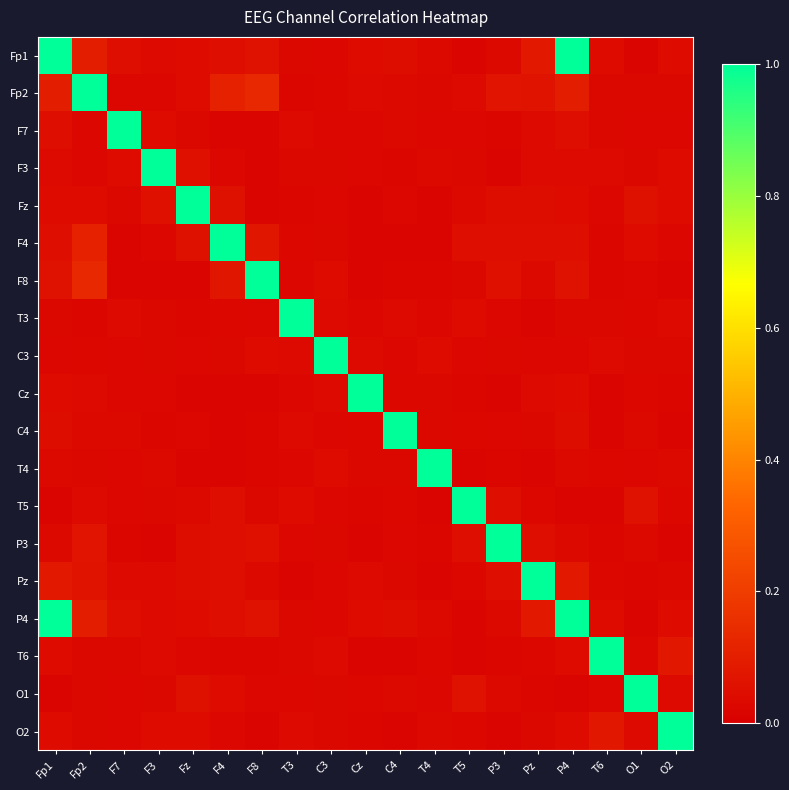

What is the total value across all series at Fp2?

1.9